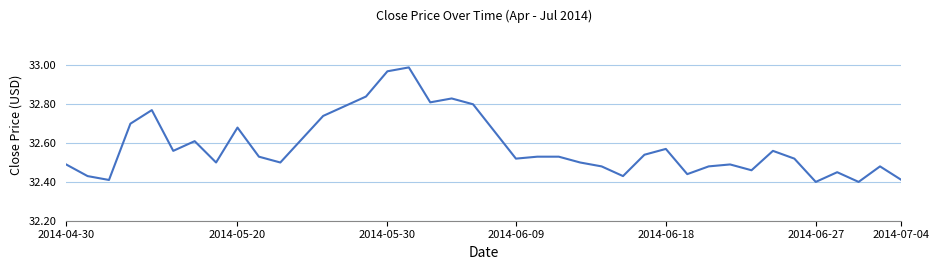

What is the difference between the maximum and minimum values?

0.6